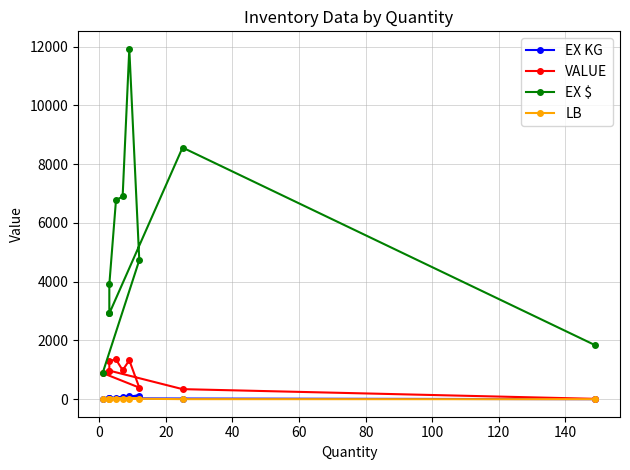

What is the minimum value for EX $?

890.5